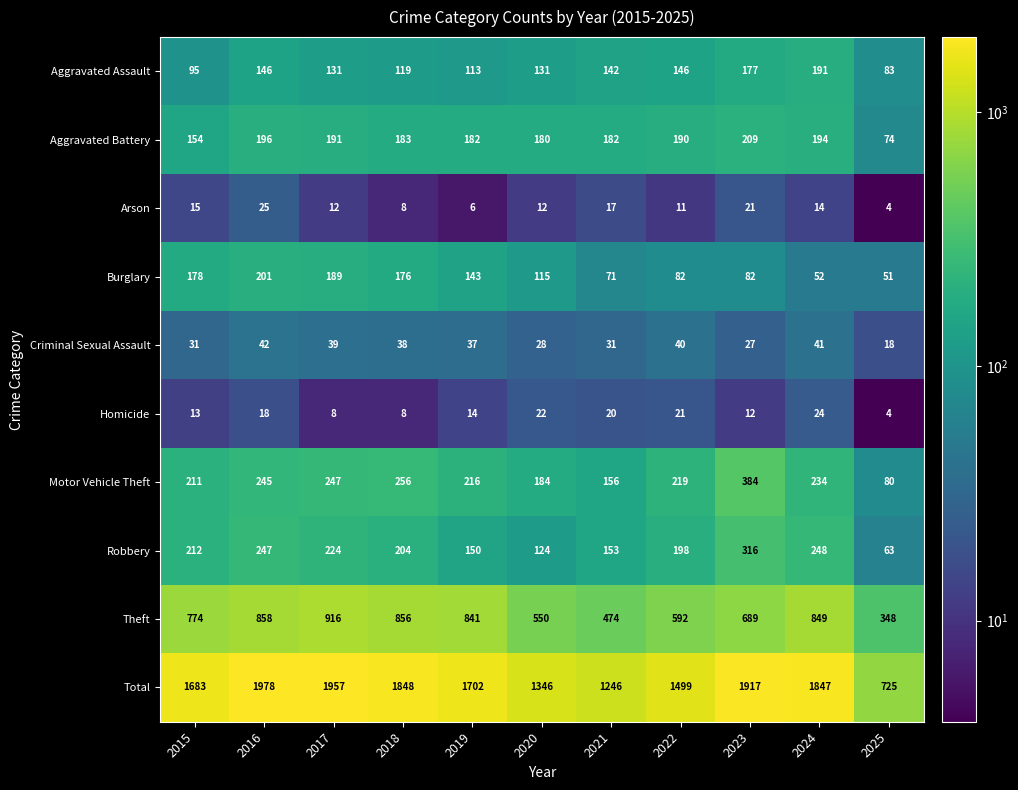

The value of Aggravated Assault at 2016 is 208. True or false?

False